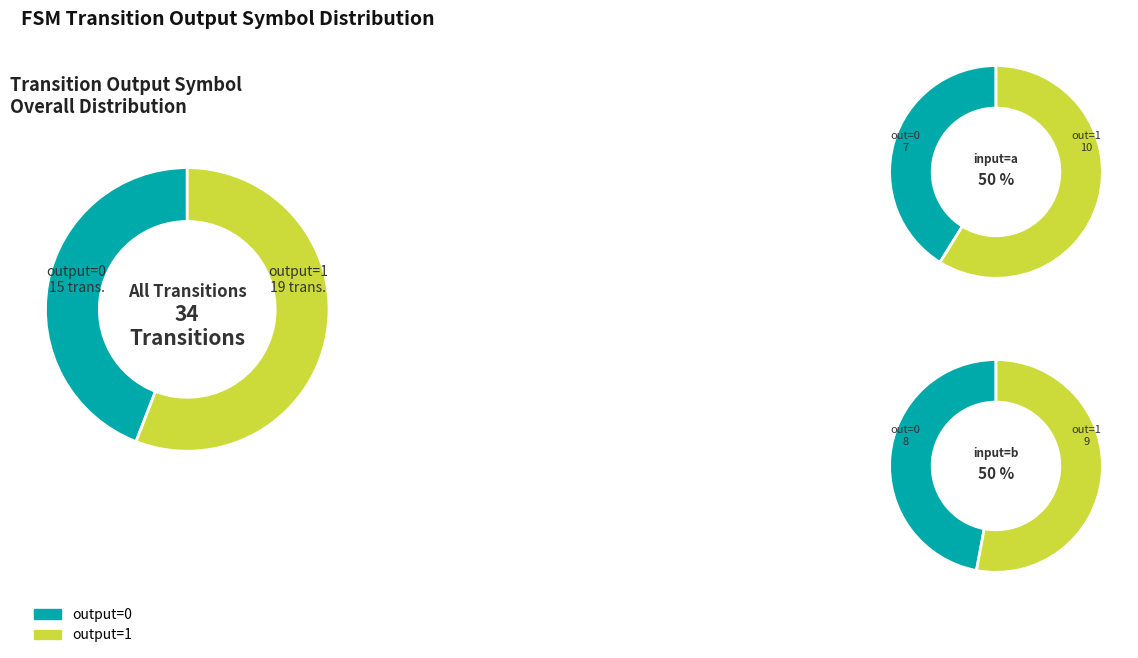

Is it true that 20 is 1% of the pie?

False